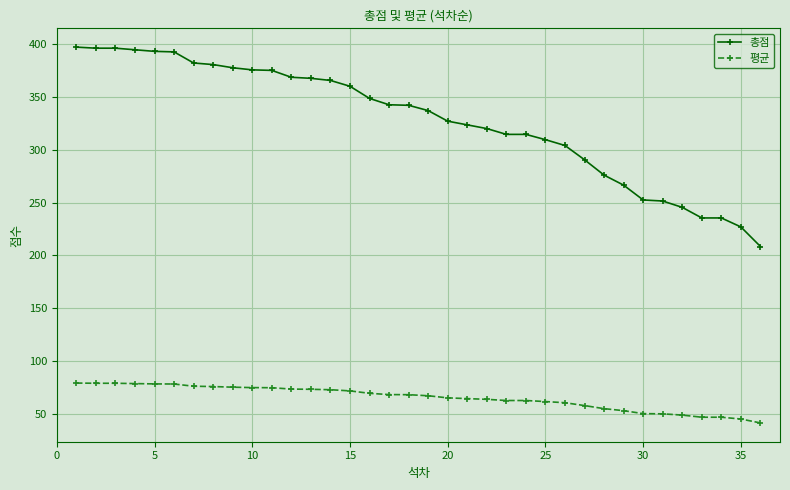

What is the difference between the second highest and second lowest values in the 평균 series?

33.8